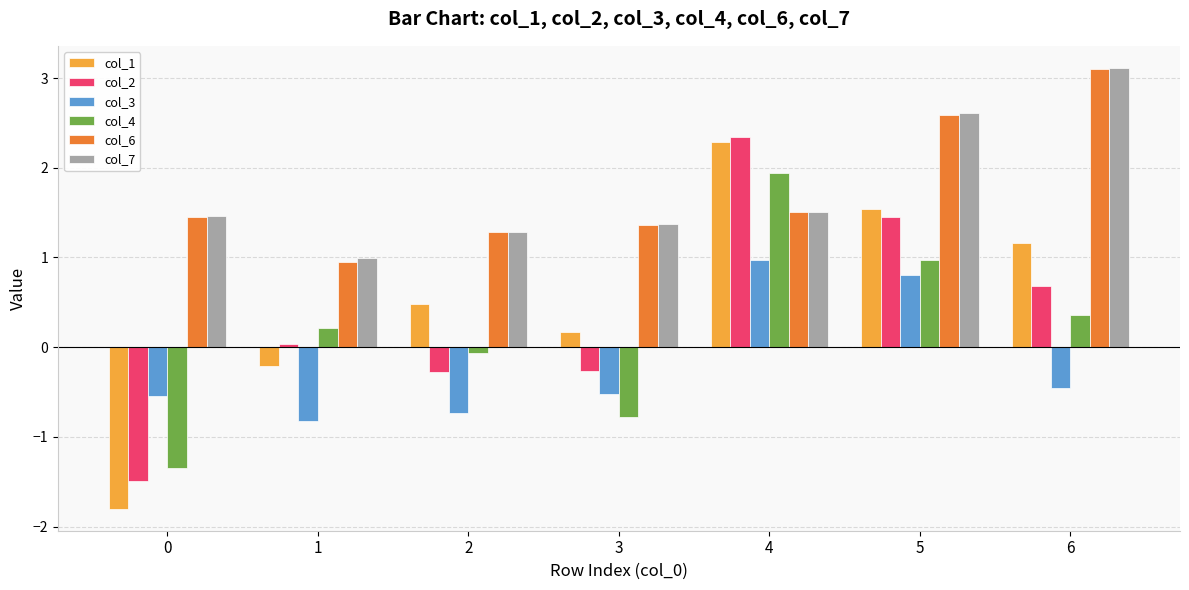

What is the sum of the col_4 values at 0 and 1?

-1.1